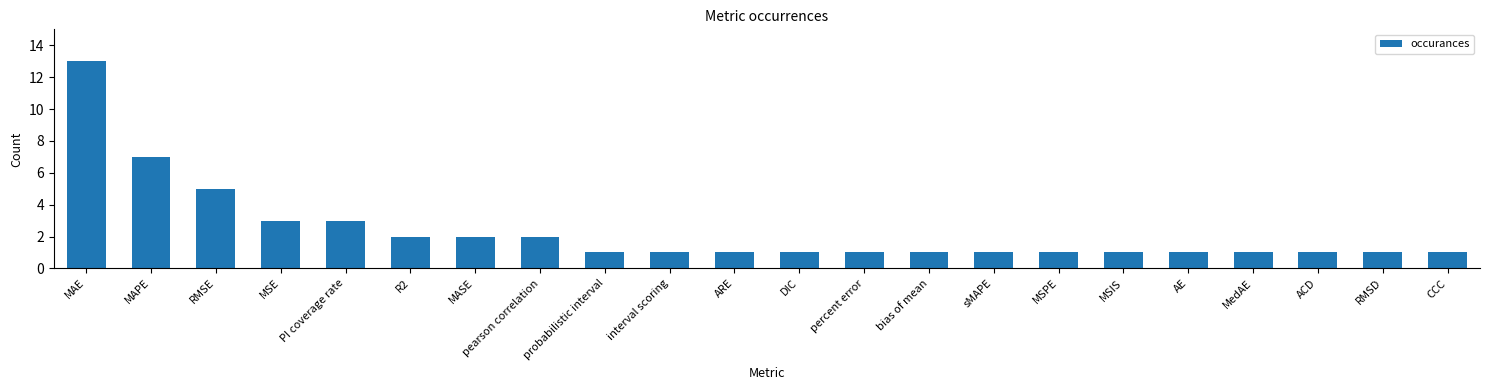

What is the sum of all values?

51